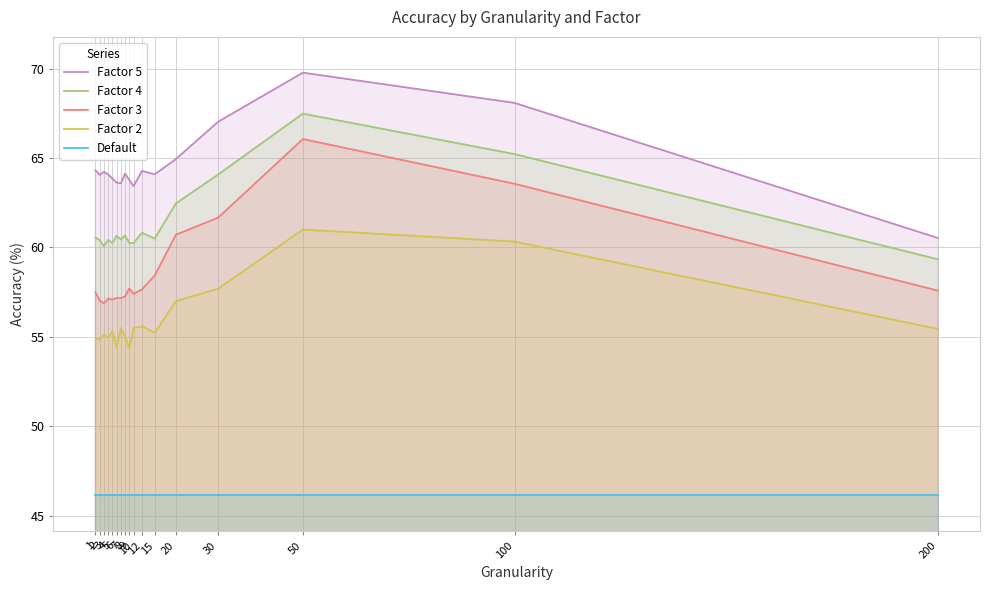

Reading left to right, list all the values displayed in this chart.

Factor 5: 1=64.3	2=64.1	3=64.2	4=64.1	5=63.9	6=63.6	7=63.6	8=64.1	9=63.8	10=63.4	12=64.3	15=64.1	20=64.9	30=67.0	50=69.8	100=68.1	200=60.5
Factor 4: 1=60.5	2=60.4	3=60.1	4=60.4	5=60.2	6=60.7	7=60.5	8=60.7	9=60.2	10=60.2	12=60.8	15=60.5	20=62.5	30=64.1	50=67.5	100=65.2	200=59.3
Factor 3: 1=57.5	2=57.0	3=56.9	4=57.1	5=57.1	6=57.2	7=57.2	8=57.3	9=57.7	10=57.4	12=57.7	15=58.4	20=60.7	30=61.7	50=66.1	100=63.6	200=57.6
Factor 2: 1=54.9	2=54.9	3=55.1	4=55.0	5=55.3	6=54.4	7=55.5	8=55.0	9=54.4	10=55.5	12=55.6	15=55.2	20=57.0	30=57.7	50=61.0	100=60.3	200=55.5
Default: 1=46.1	2=46.1	3=46.1	4=46.1	5=46.1	6=46.1	7=46.1	8=46.1	9=46.1	10=46.1	12=46.1	15=46.1	20=46.1	30=46.1	50=46.1	100=46.1	200=46.1